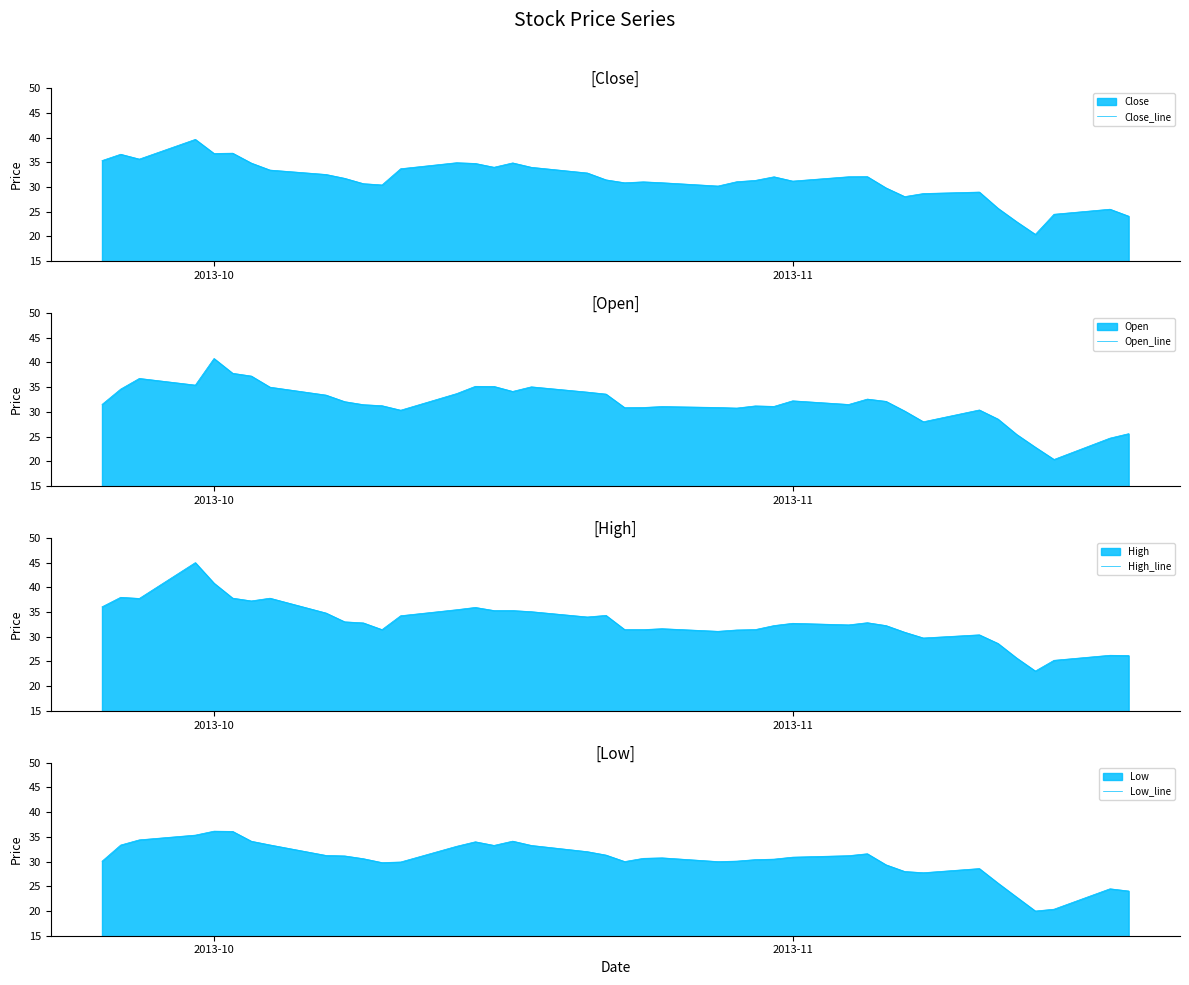

After their last crossing, which series has the higher values: Open_line or Close_line?

Open_line